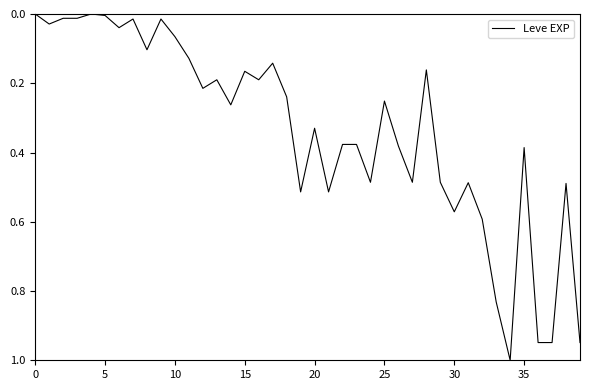

What is the greatest value displayed?

1.0